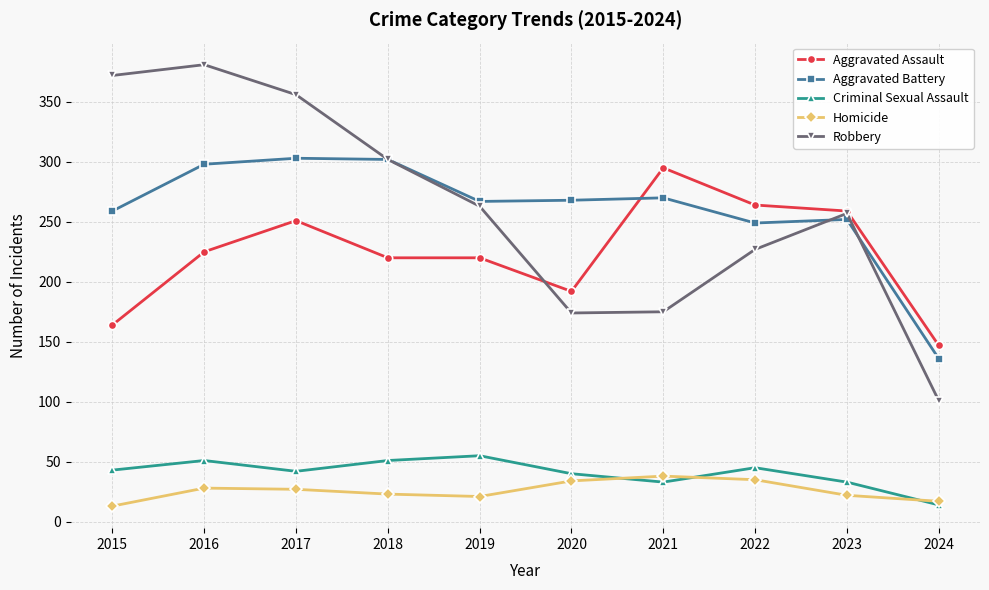

True or false: Aggravated Battery has a value of 74 at 2015.

False